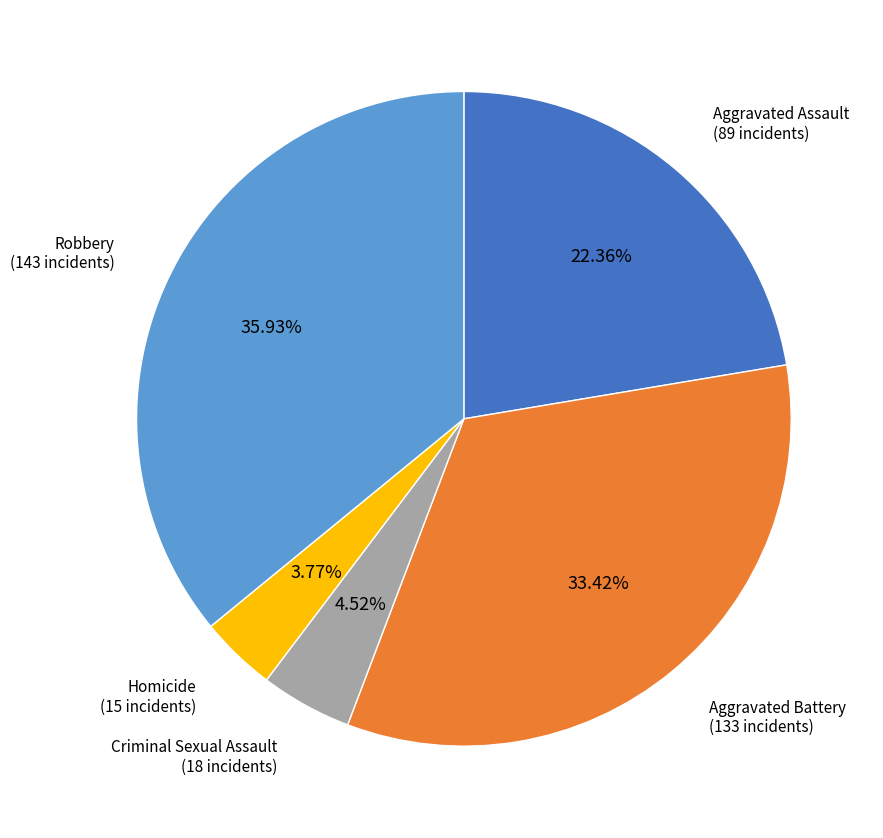

Is there any slice that represents more than half of the pie?

No